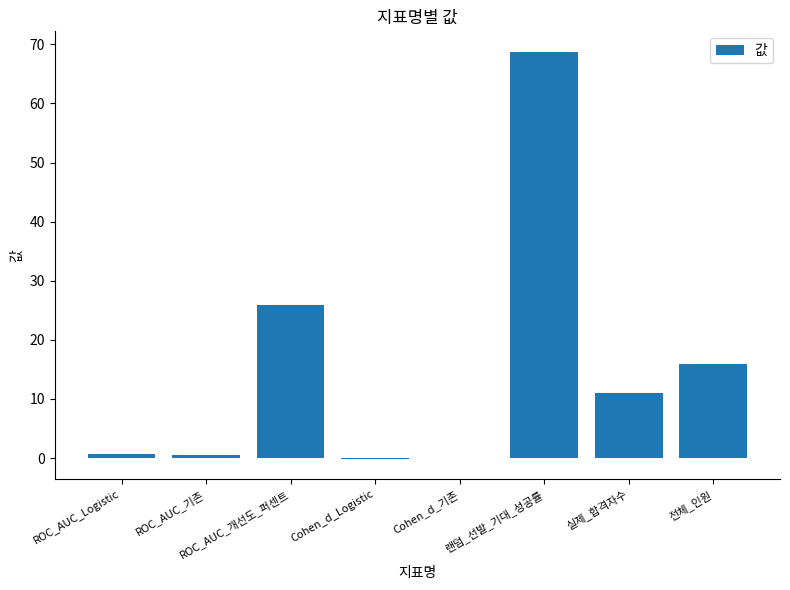

What is the approximate value at Cohen_d_Logistic?

-0.1